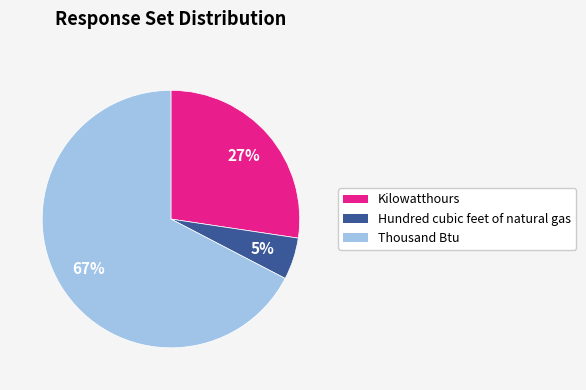

To the nearest percent, what is the difference between the Kilowatthours and Hundred cubic feet of natural gas slice percentages?

22%